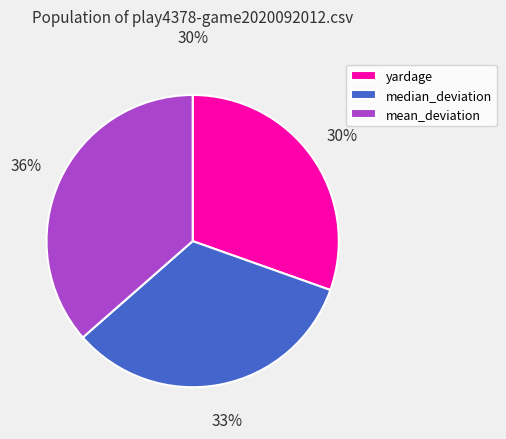

To the nearest percent, what is the combined percentage of median_deviation and yardage?

64%